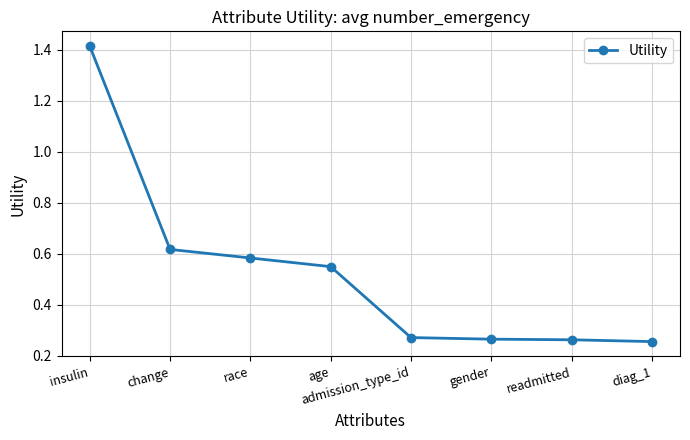

What position from the right is insulin?

8